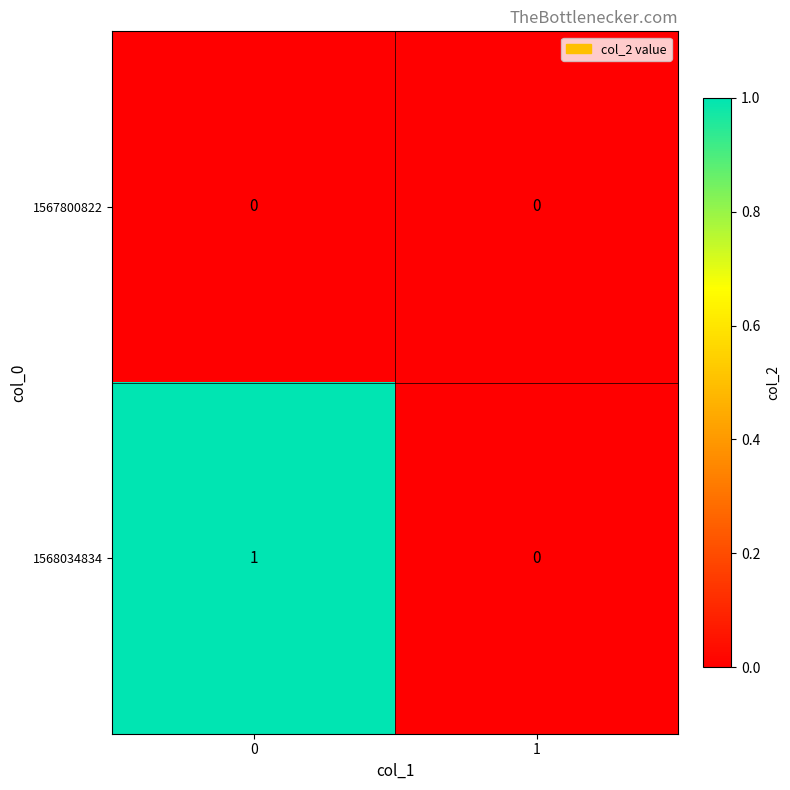

Count the number of data series in this chart.

2